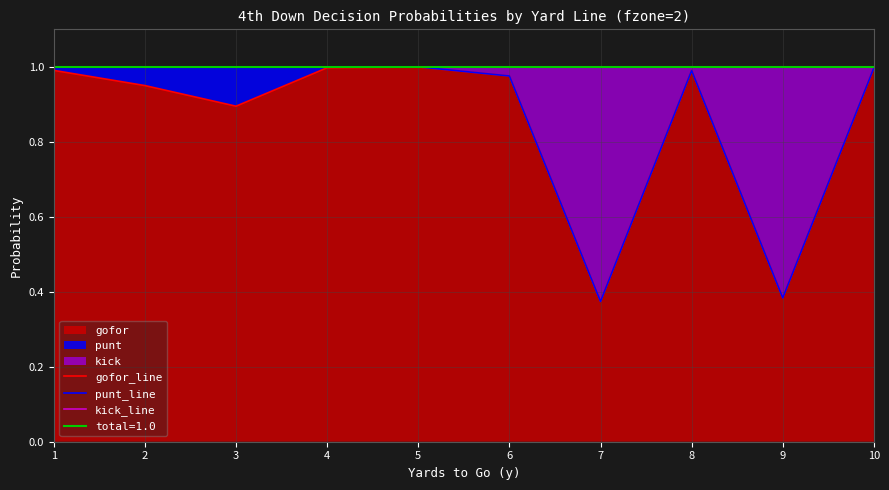

List the series in order of their peak value, highest first.

punt_line, kick_line, gofor_line